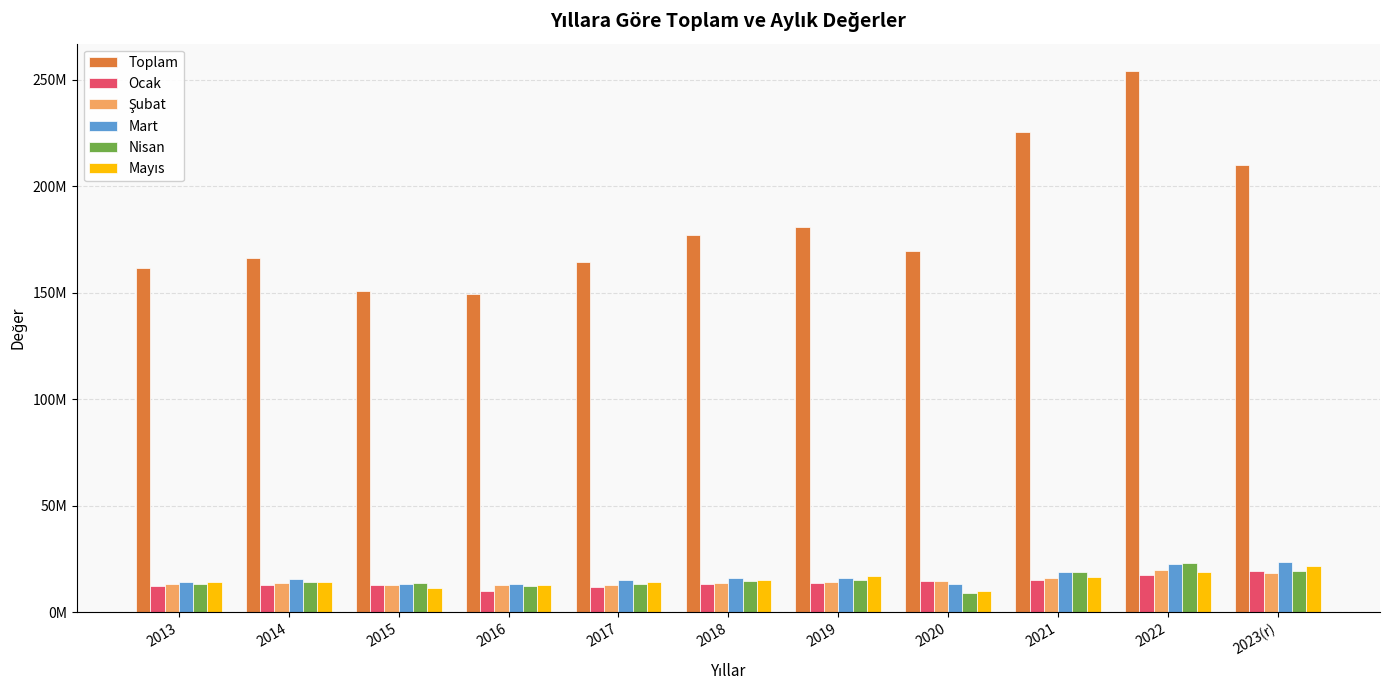

Are the bars grouped side by side (vs. stacked)?

Yes